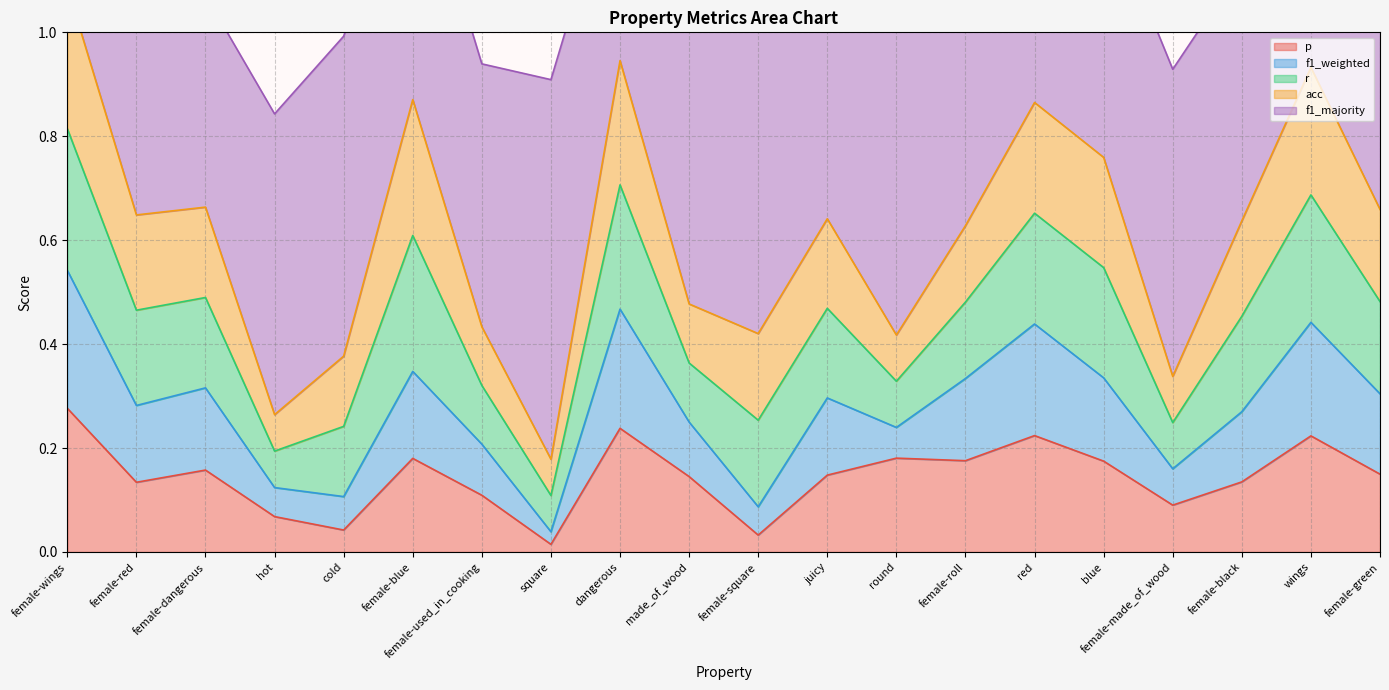

What is the spread (max minus min) of values at blue?

0.3